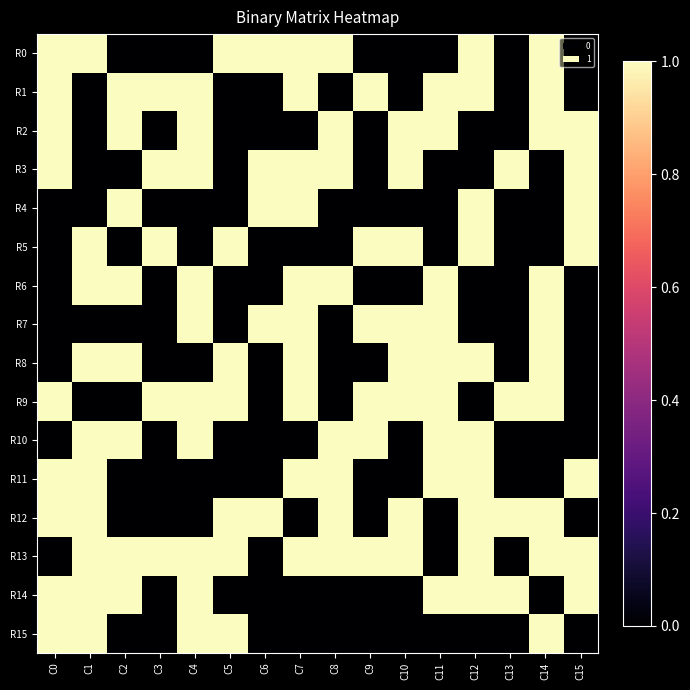

Which has a higher value, C11 or C5?

C5